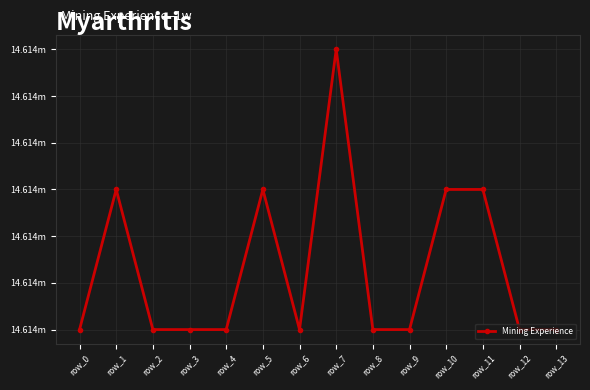

Is this an area chart (filled region under the line)?

No